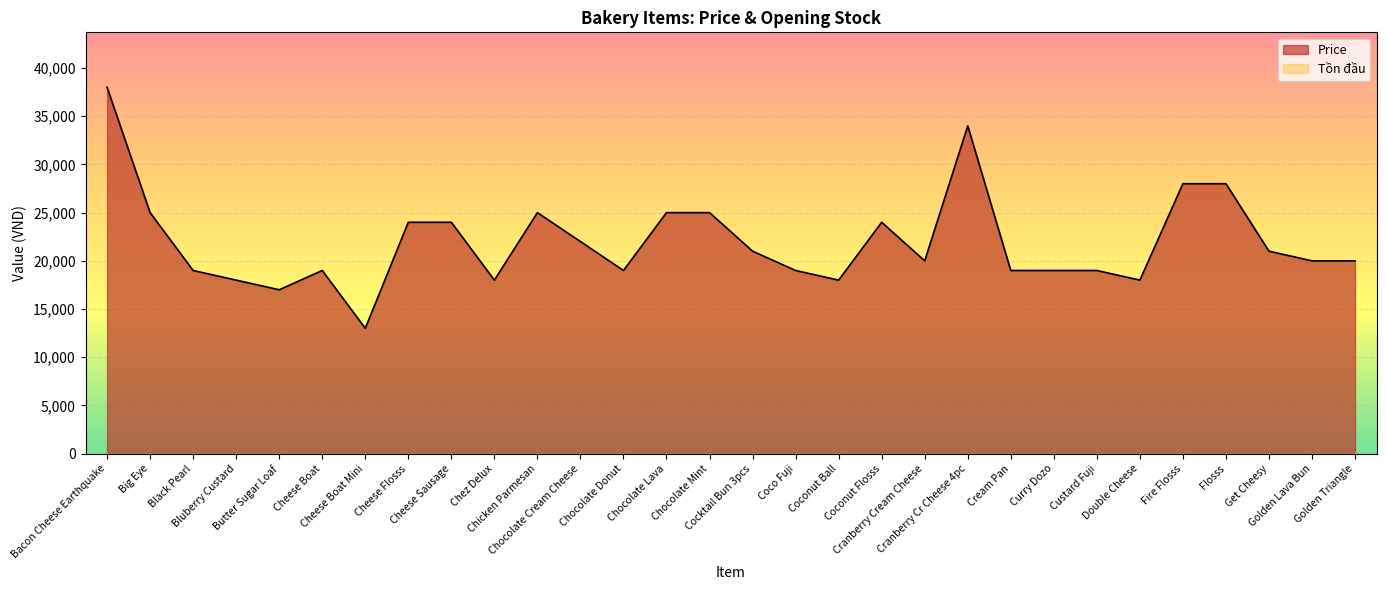

What is the label of the 1st point from the right?

Golden Triangle